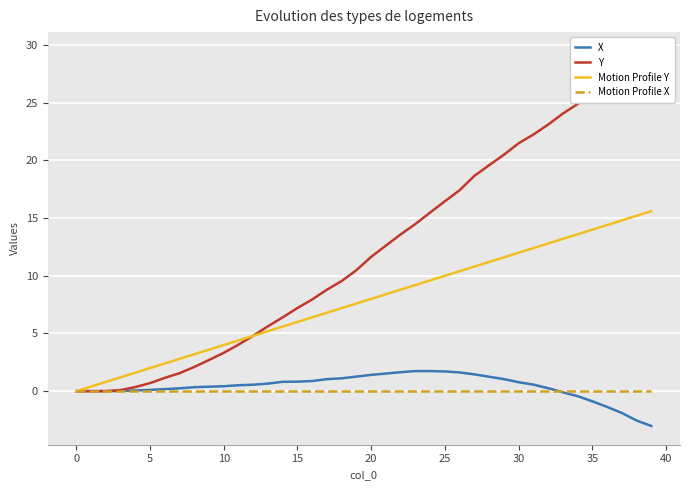

At which category does X reach its first local peak?

23